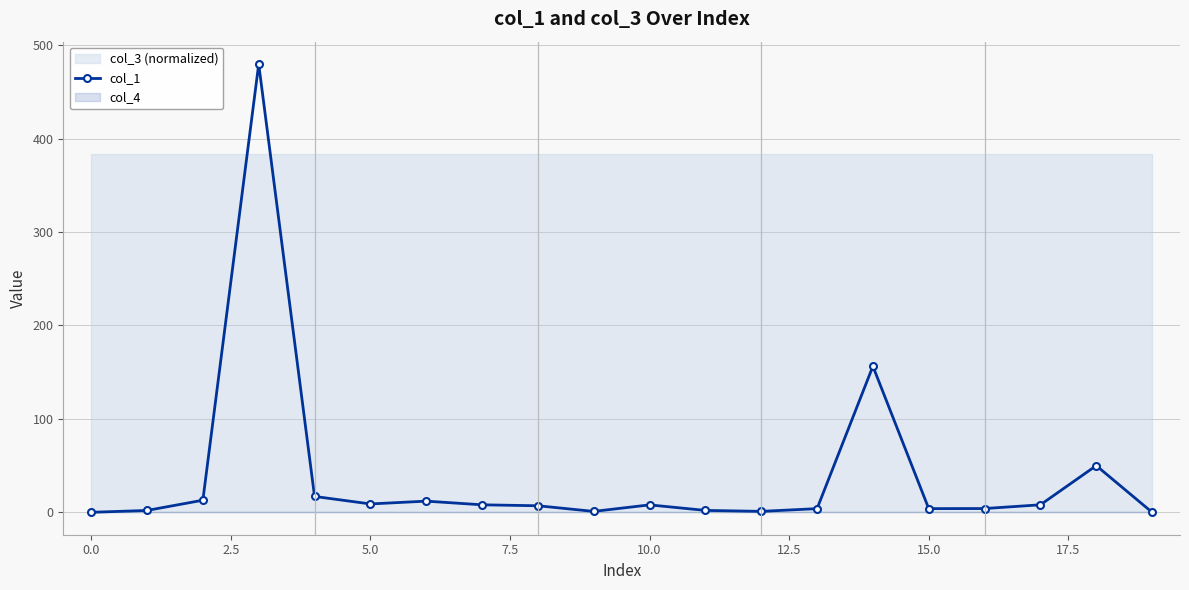

What is the highest value of the col_1 series?

479.8